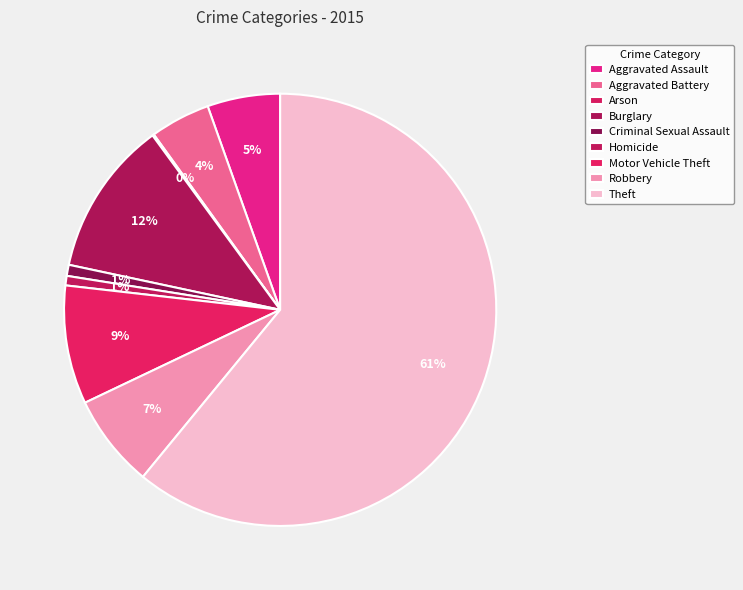

Is it true that Aggravated Assault is 15% of the pie?

False